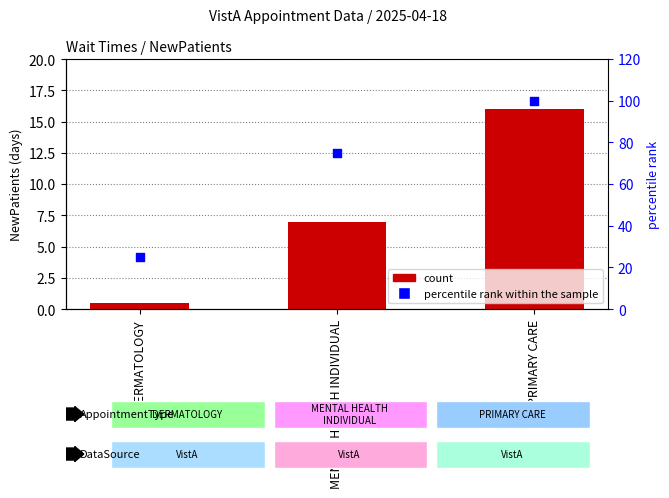

Which series reaches the maximum Y coordinate?

percentile rank within the sample